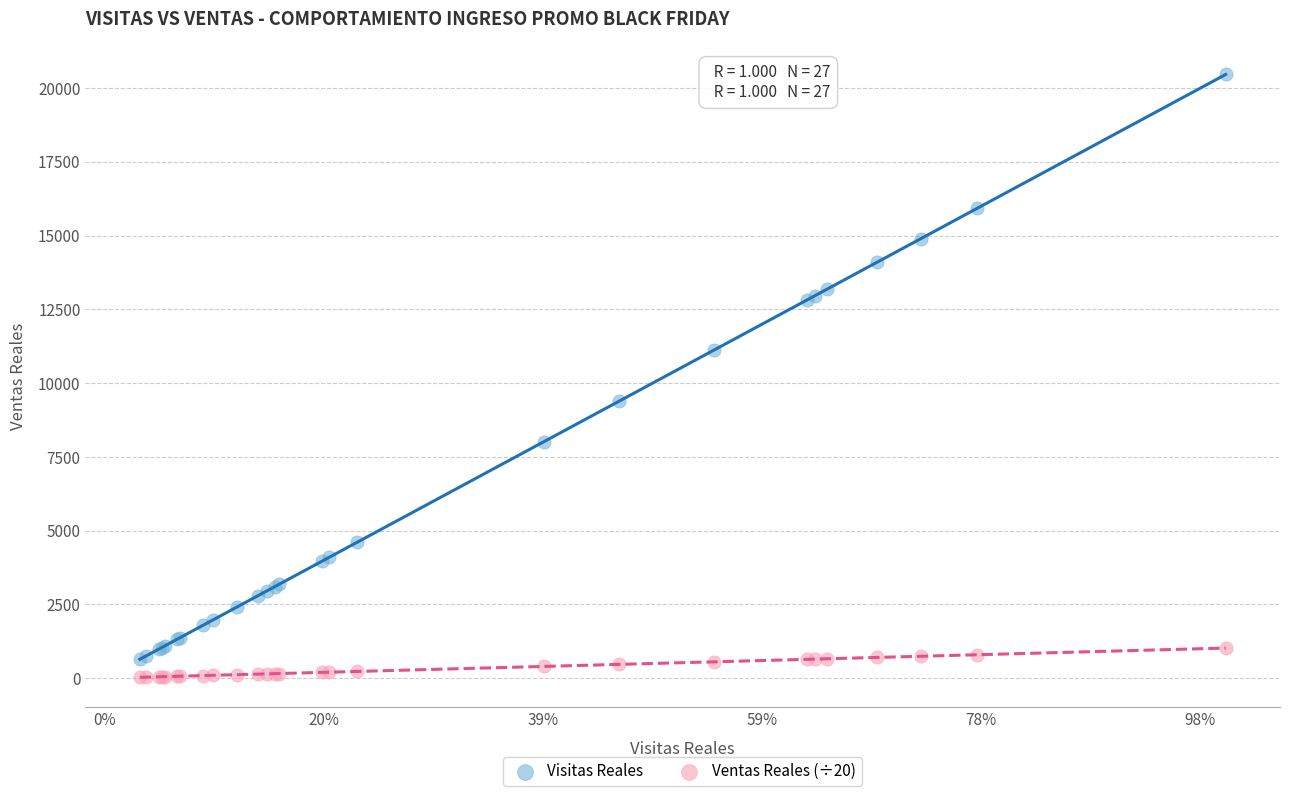

Which series has the widest spread of Y values?

Visitas Reales